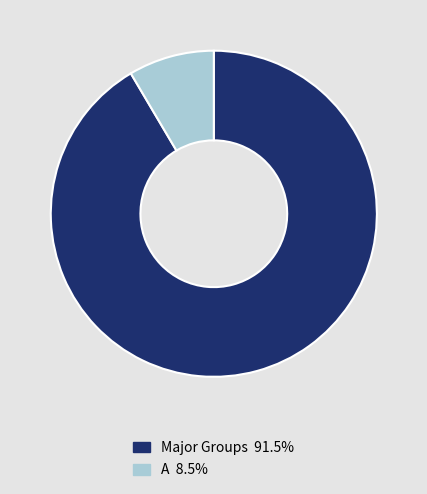

Count the number of slices in the pie.

2